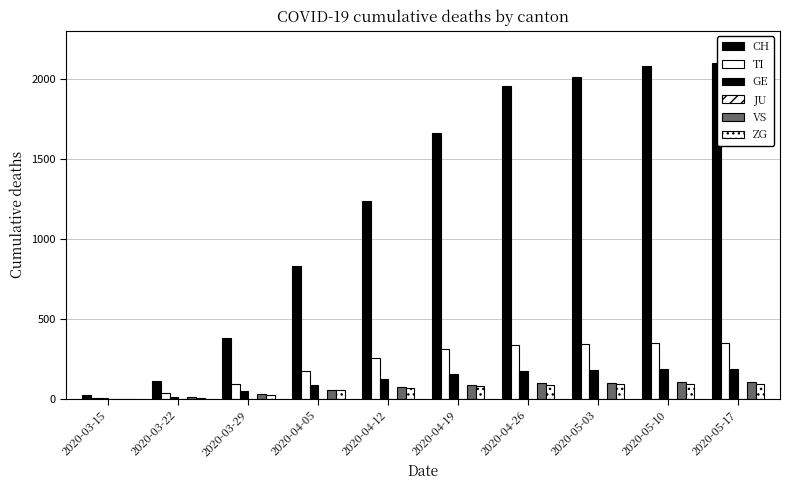

What is the highest value of the ZG series?

94